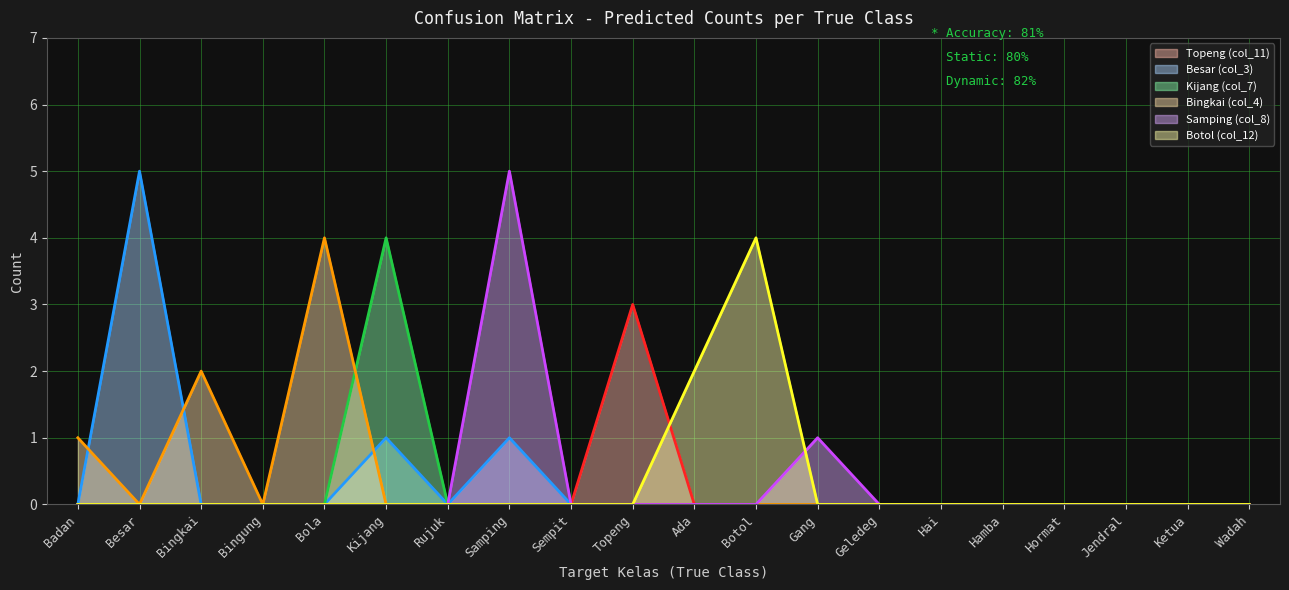

What are all the series names shown in the legend?

Topeng (col_11), Besar (col_3), Kijang (col_7), Bingkai (col_4), Samping (col_8), Botol (col_12)